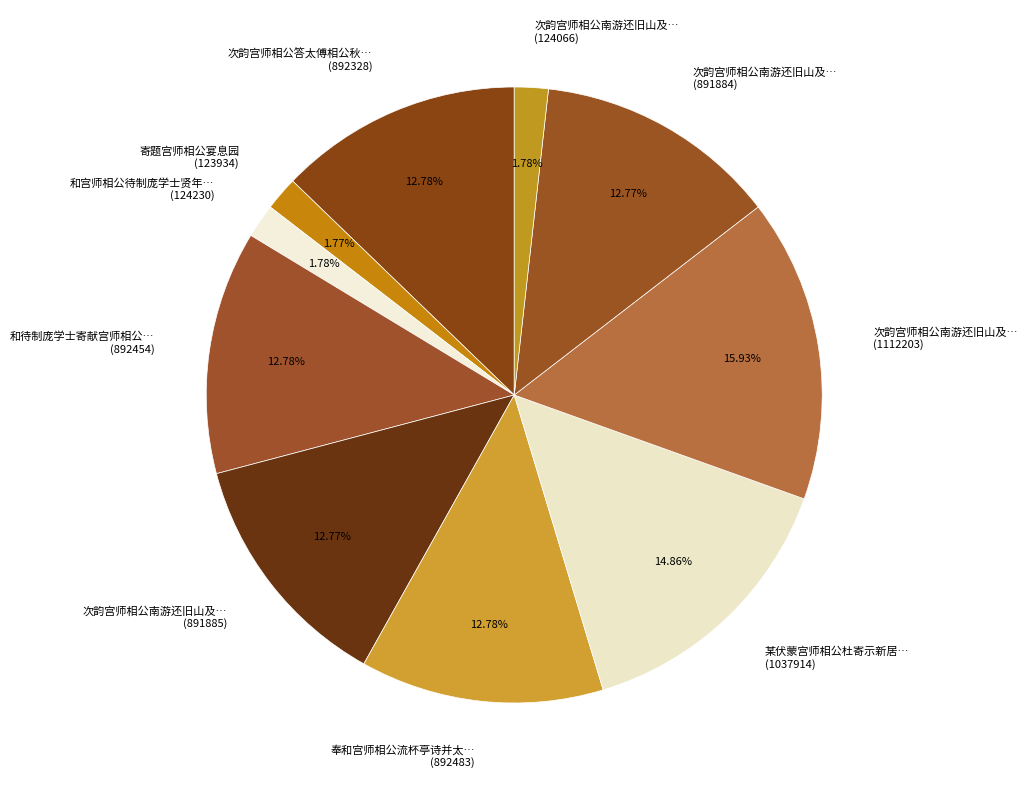

Is the sum of 寄题宫师相公宴息园 (123934) and 次韵宫师相公南游还旧山及… (891884) greater than half?

No